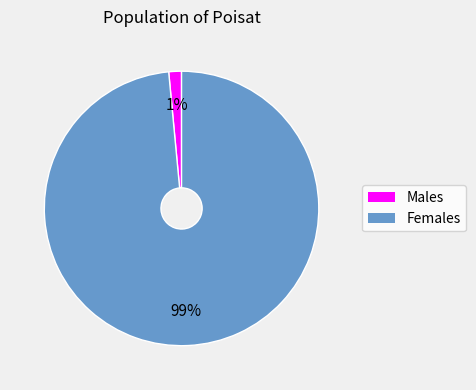

To the nearest percent, what is the average slice percentage?

50%